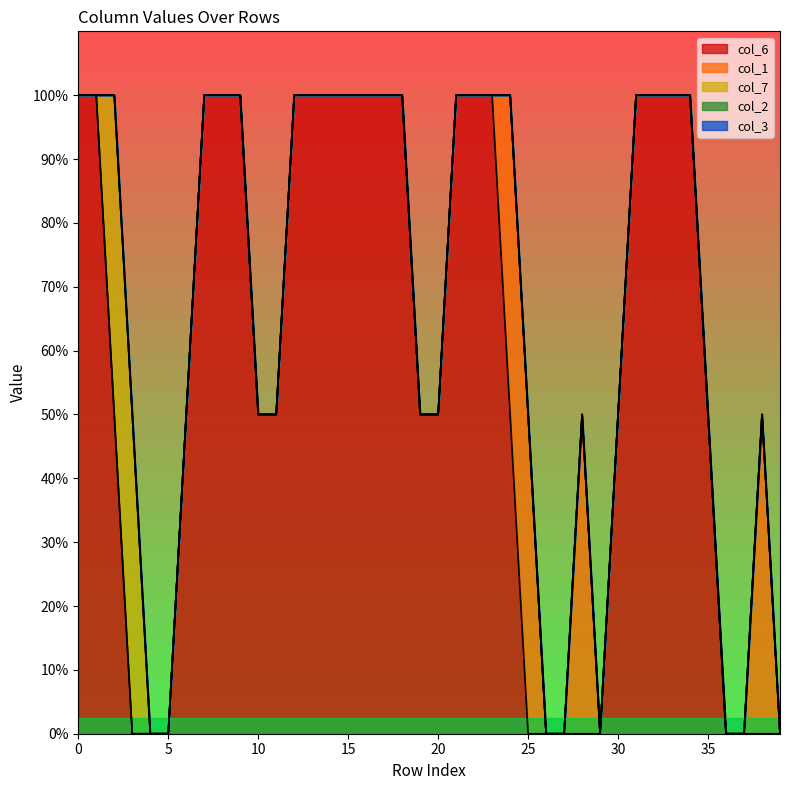

Is it true that col_6 equals -1 at 29?

False